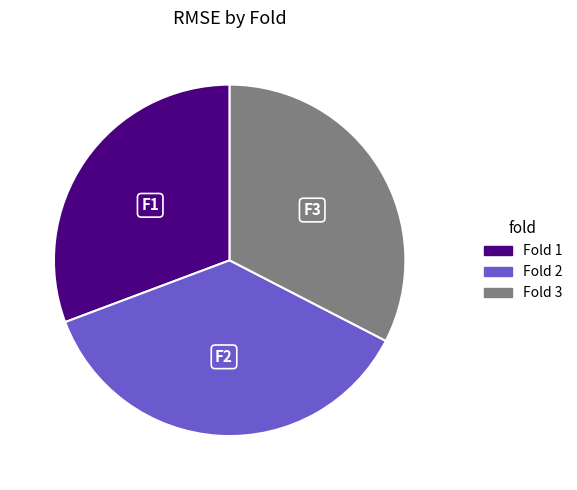

Is there a majority slice in this chart?

No